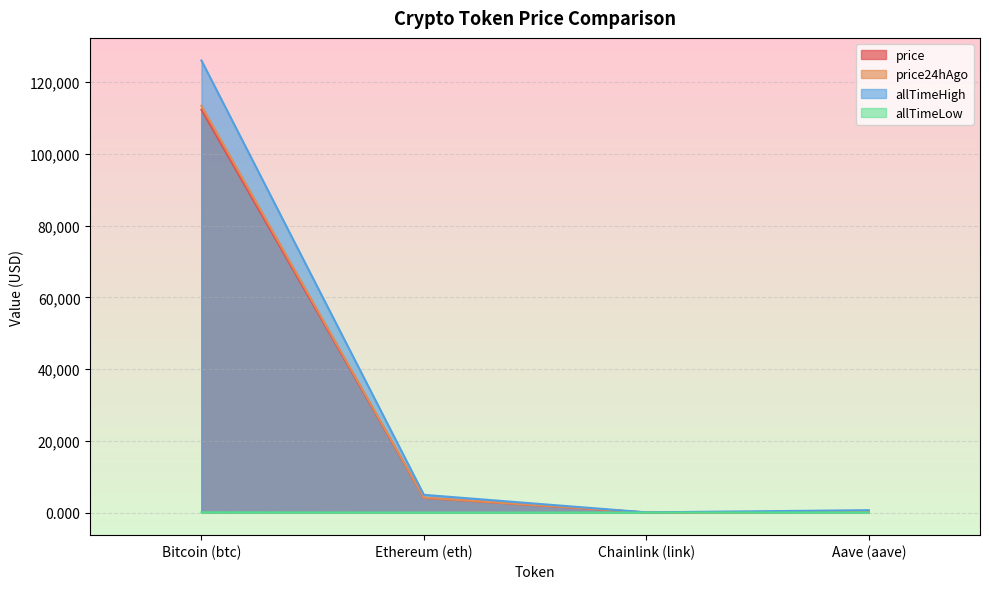

The price24hAgo series shows 160395.5 at Bitcoin (btc). True or false?

False